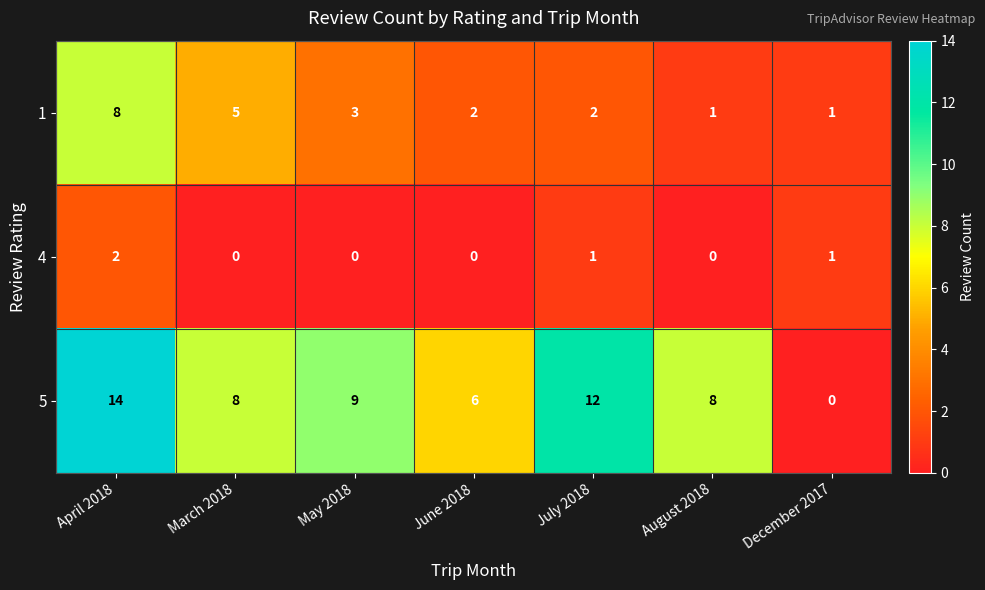

Which series has the largest total across all categories?

5